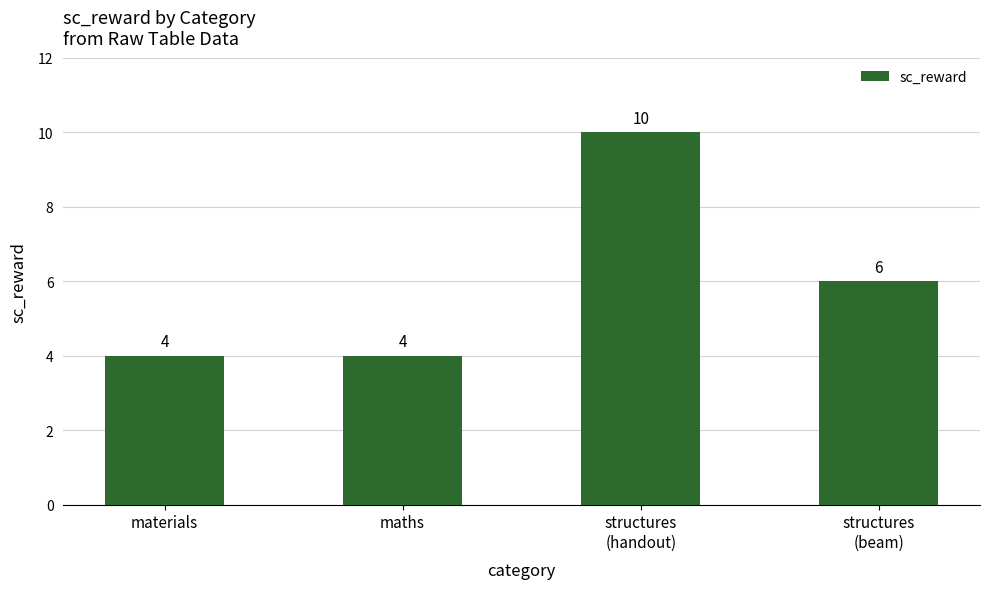

Which has a higher value, materials or structures
(handout)?

structures
(handout)